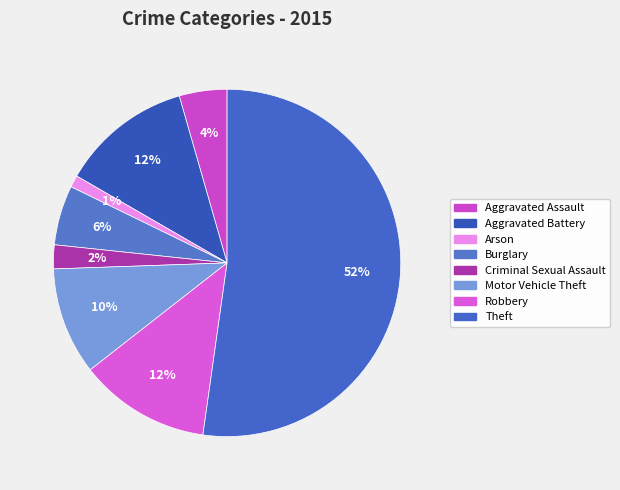

Which slice represents more than half of the pie?

Theft